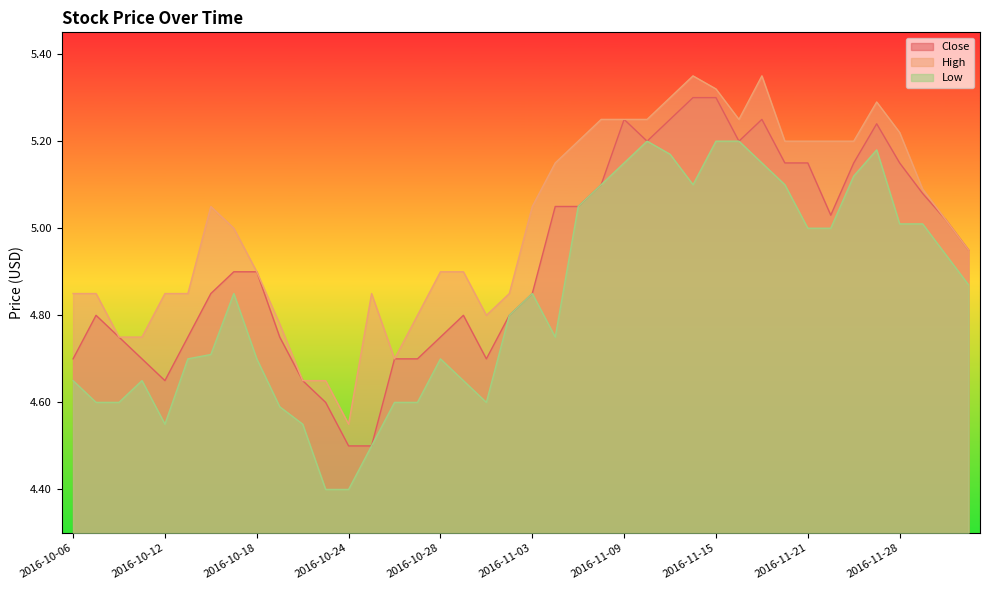

Which has a higher value, 2016-11-04 or 2016-10-11?

2016-11-04